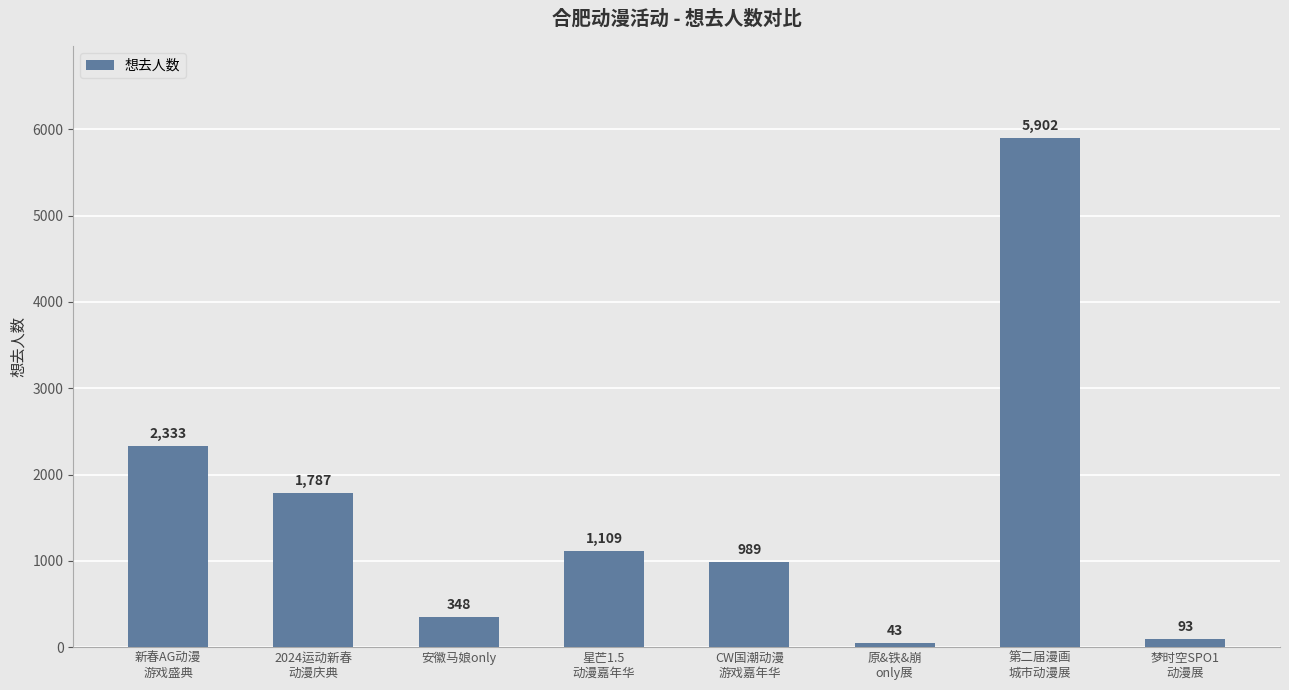

List the labels in order of value, smallest first.

原&铁&崩
only展, 梦时空SPO1
动漫展, 安徽马娘only, CW国潮动漫
游戏嘉年华, 星芒1.5
动漫嘉年华, 2024运动新春
动漫庆典, 新春AG动漫
游戏盛典, 第二届漫画
城市动漫展